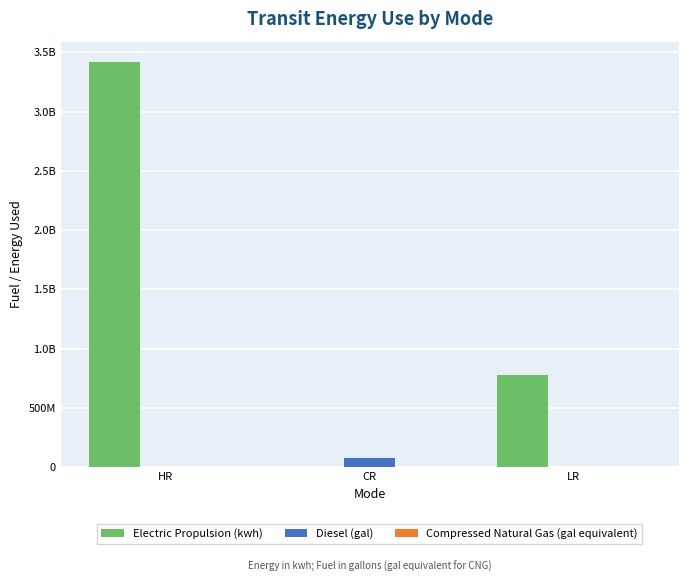

How many series are shown in this chart?

3